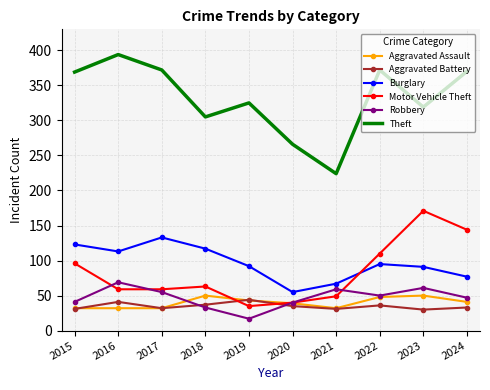

The Aggravated Battery series shows 44 at 2019. True or false?

True